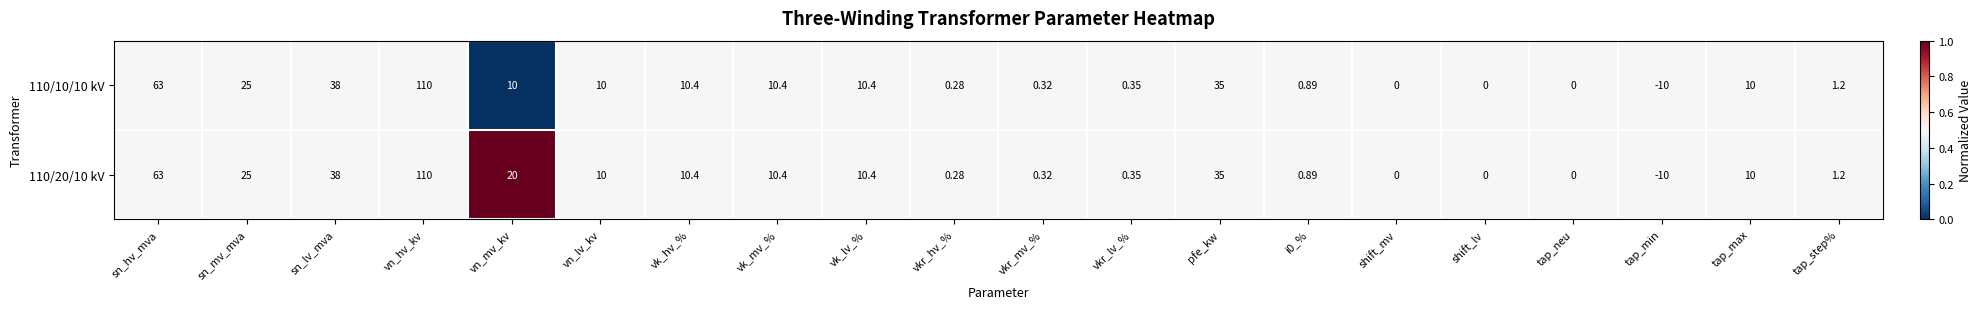

Where does the 110/20/10 kV series first go above 10?

sn_hv_mva